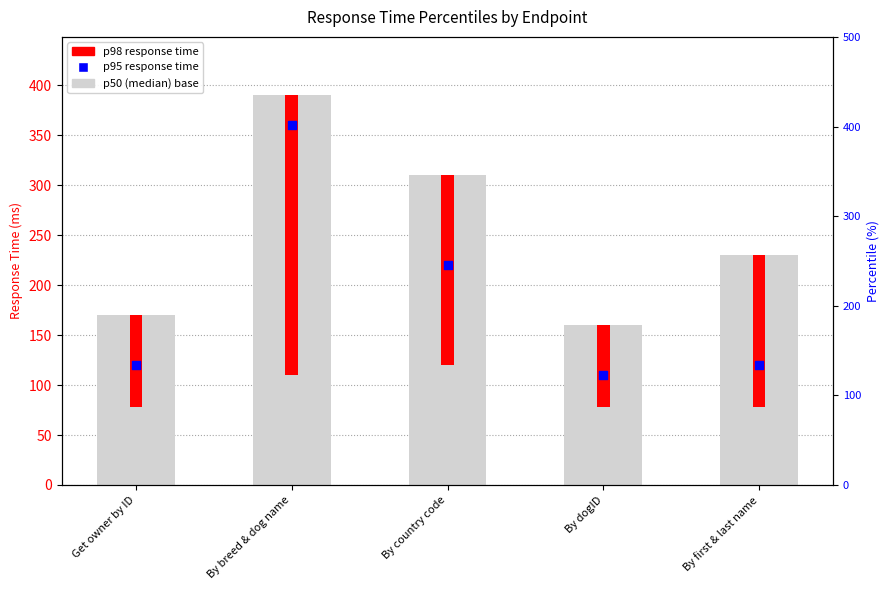

At which category is the sum across all series the highest?

By breed & dog name